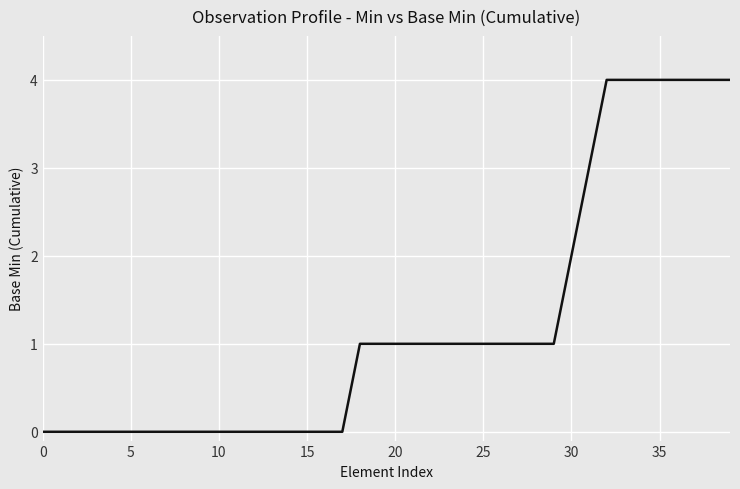

What is the greatest value displayed?

4